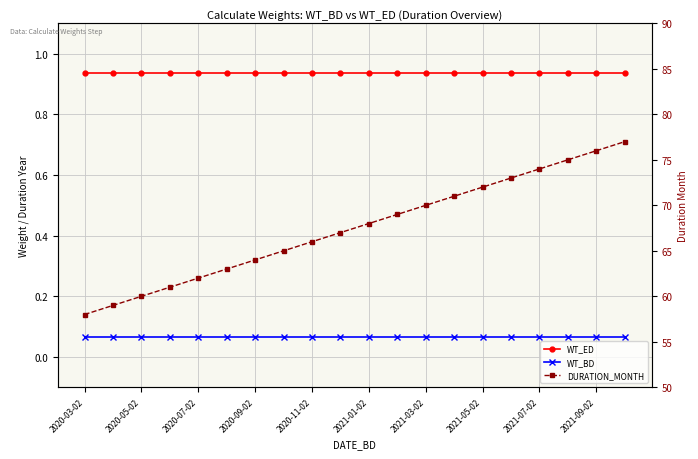

Is it true that WT_ED equals 1.4 at 2021-01-02?

False